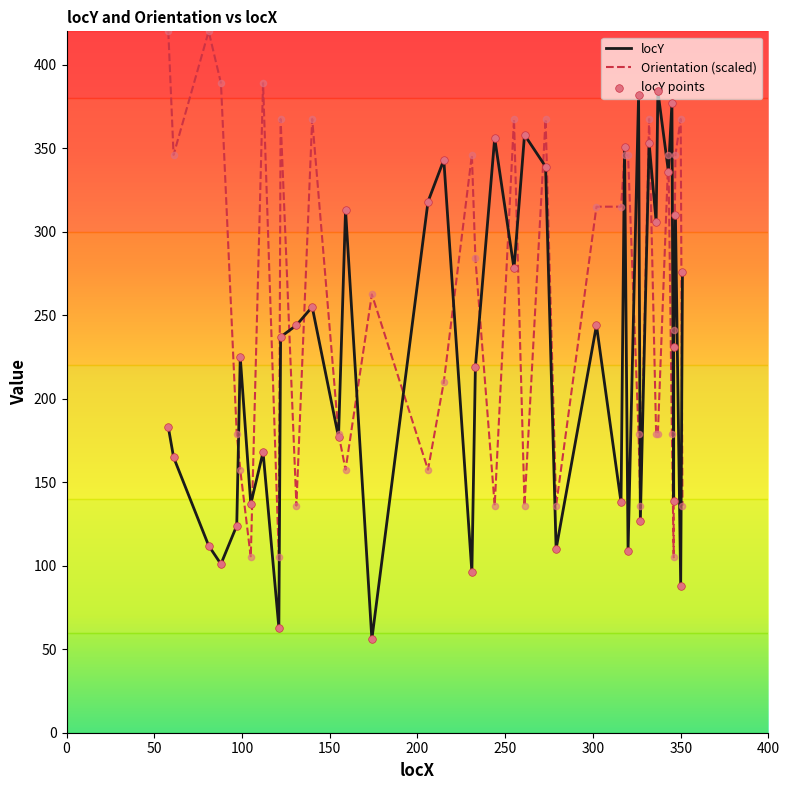

What is the ratio of the value at 273 to the value at 159?

1.1